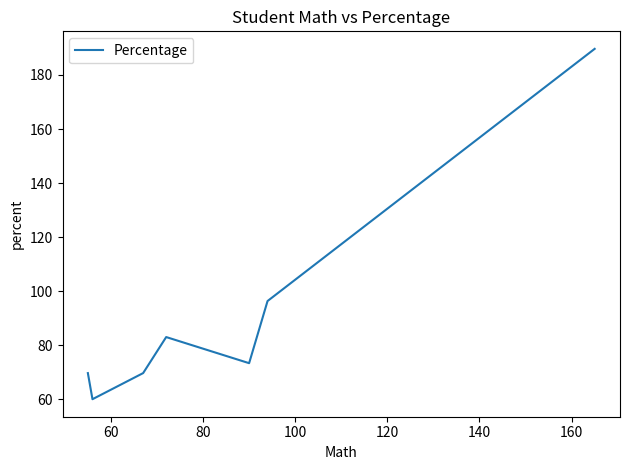

How many interior local peaks (higher than both neighbors) does the data have?

1